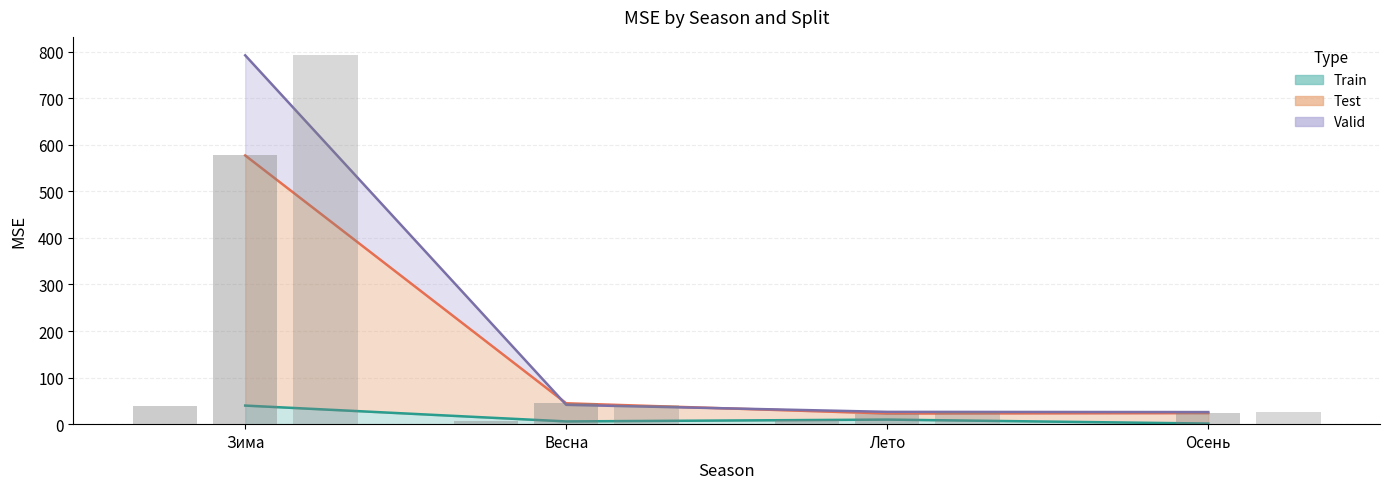

How many bars are there in each group?

3